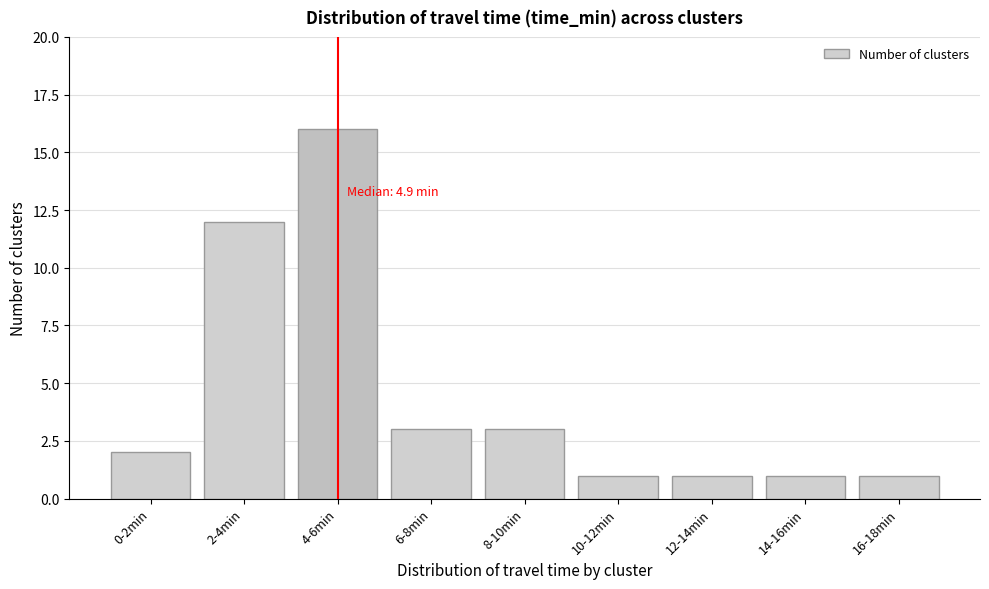

Reading right to left, transcribe all the data shown in this chart.

1	1	1	1	3	3	16	12	2